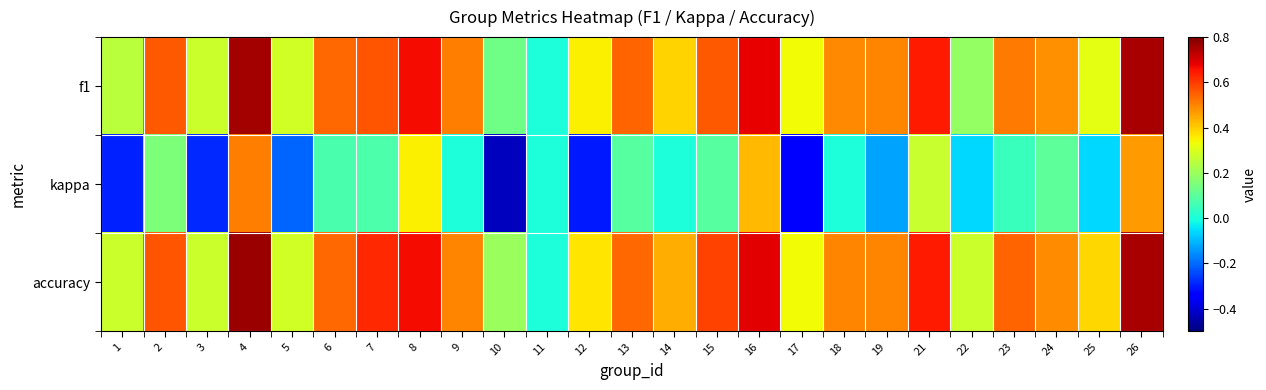

At how many categories does at least one series exceed 0?

24